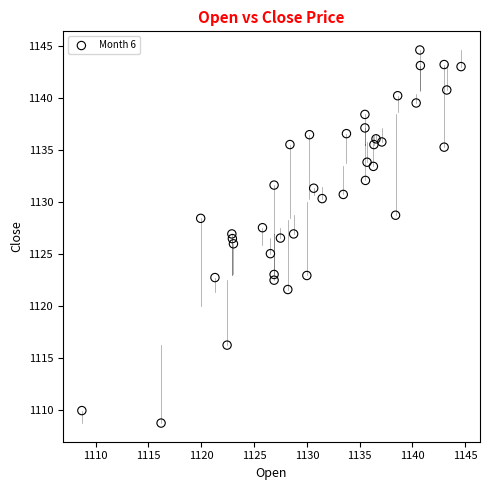

What is the range of Y values (max minus min)?

35.9